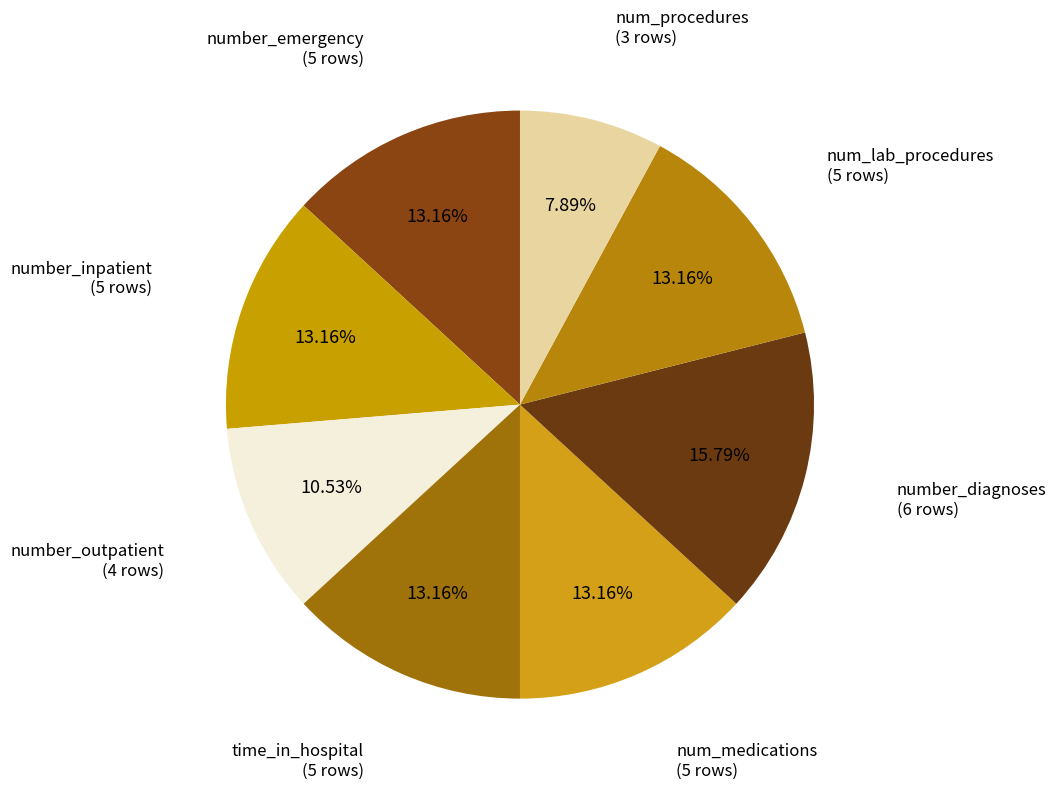

Rank the categories by value from lowest to highest.

num_procedures, number_outpatient, number_emergency, number_inpatient, time_in_hospital, num_medications, num_lab_procedures, number_diagnoses